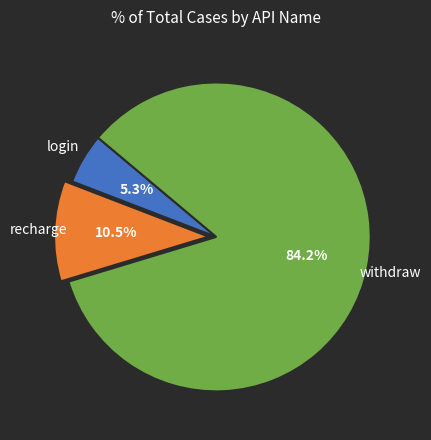

Does any single category account for the majority?

Yes